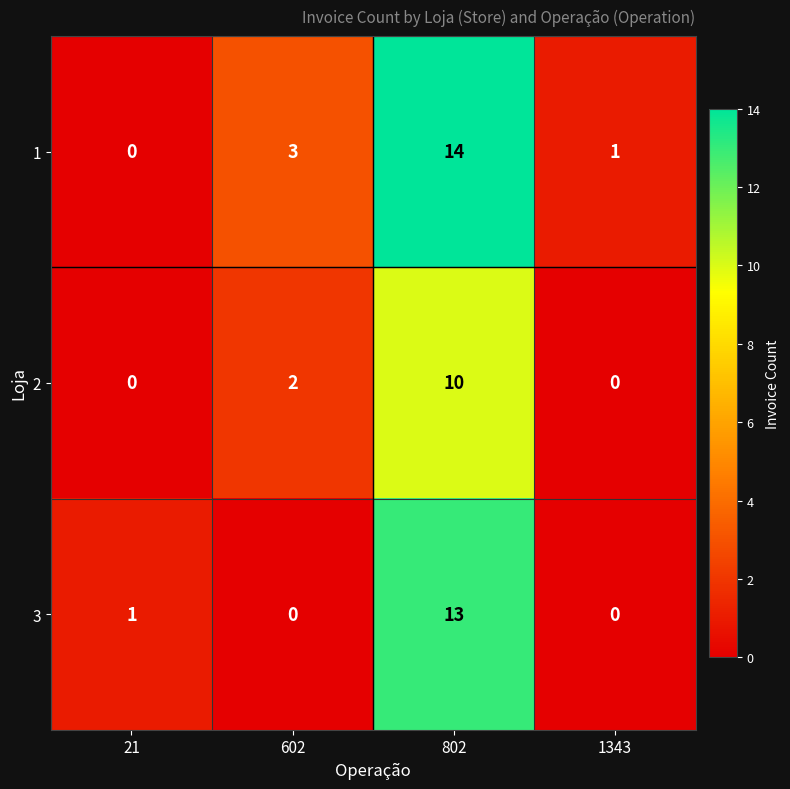

What is the difference between the 3 values at 802 and 21?

12